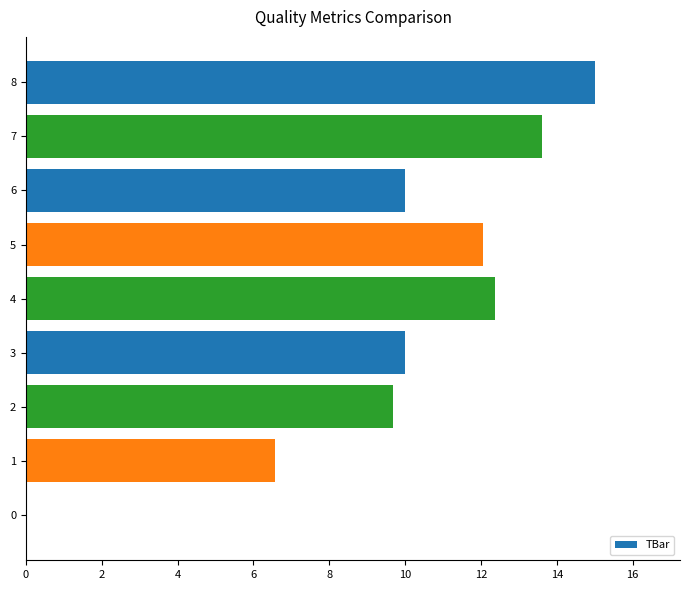

Read the value at 1.

6.6